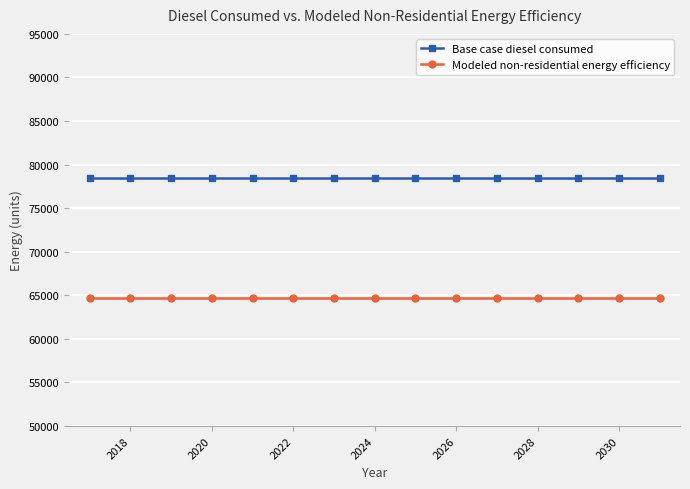

Which series has the largest total across all categories?

Base case diesel consumed